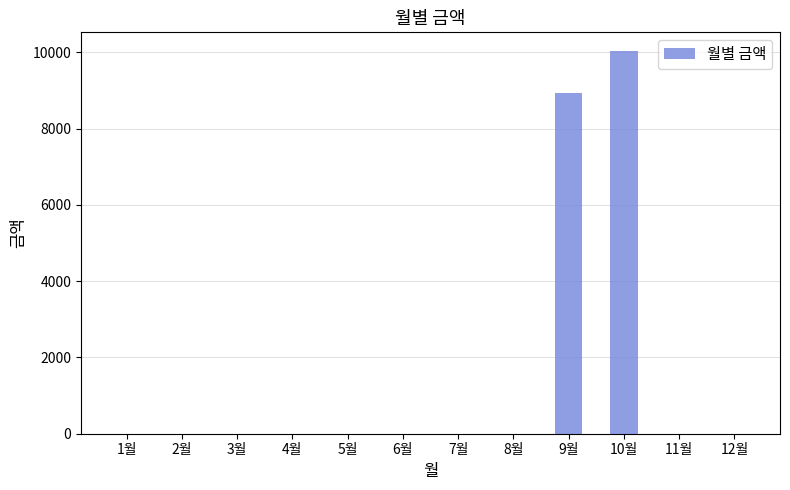

Are the bars horizontal?

No